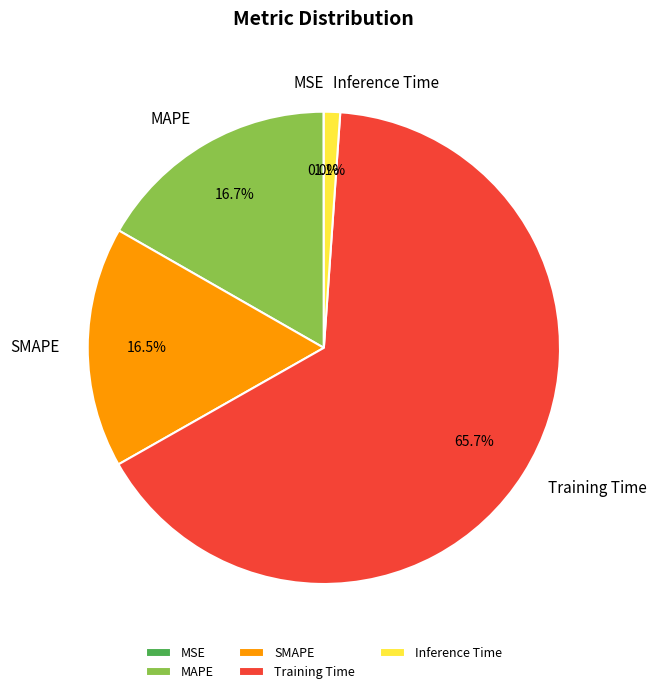

Is there a majority slice in this chart?

Yes